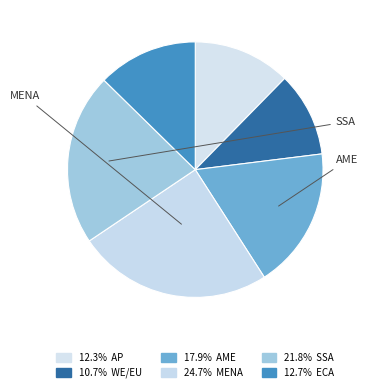

How many slices are in this pie chart?

6